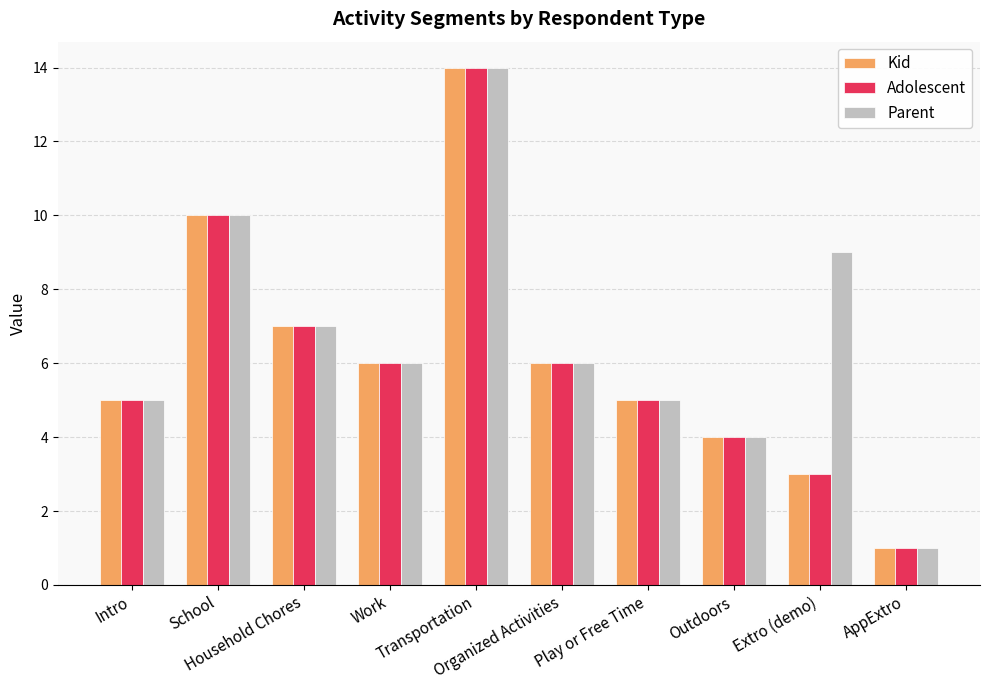

Is the value of Kid at Play or Free Time greater than the value of Adolescent at AppExtro?

Yes